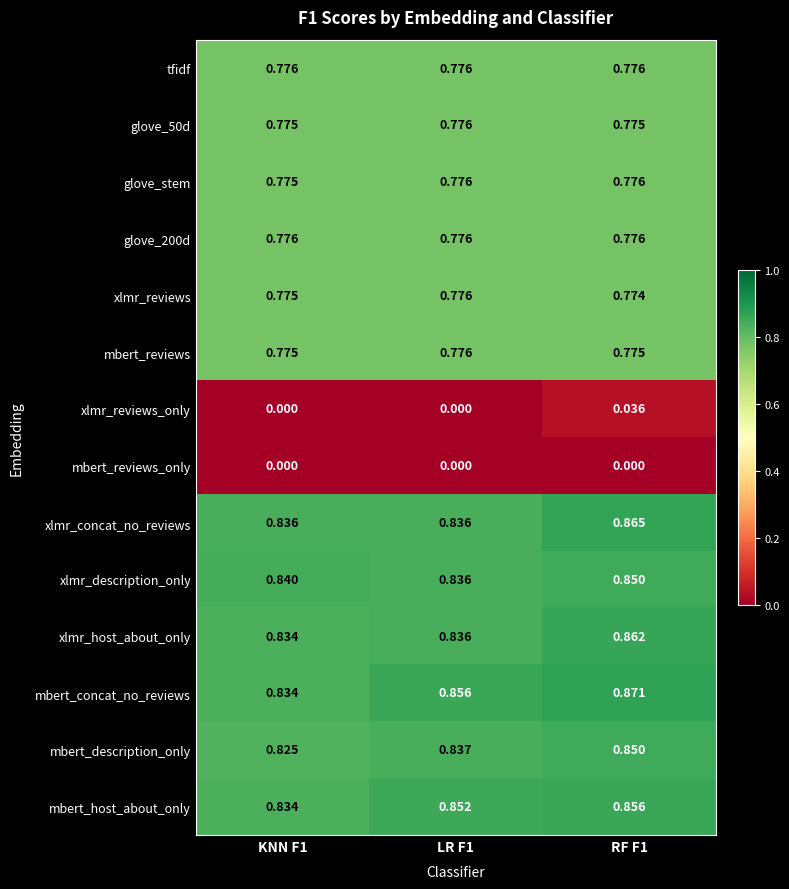

Which series has the largest total across all categories?

mbert_concat_no_reviews